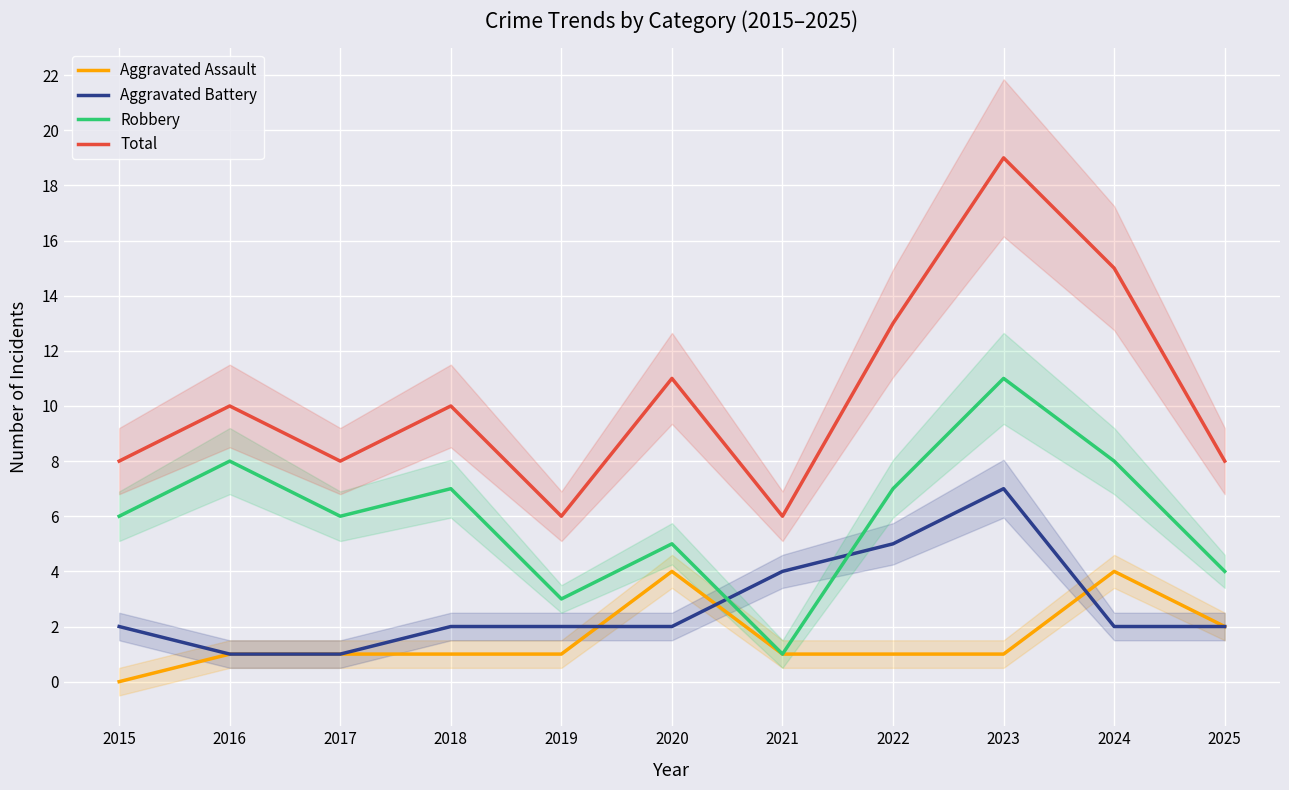

Reading left to right, list all the values displayed in this chart.

Aggravated Assault: 0	1	1	1	1	4	1	1	1	4	2
Aggravated Battery: 2	1	1	2	2	2	4	5	7	2	2
Robbery: 6	8	6	7	3	5	1	7	11	8	4
Total: 8	10	8	10	6	11	6	13	19	15	8